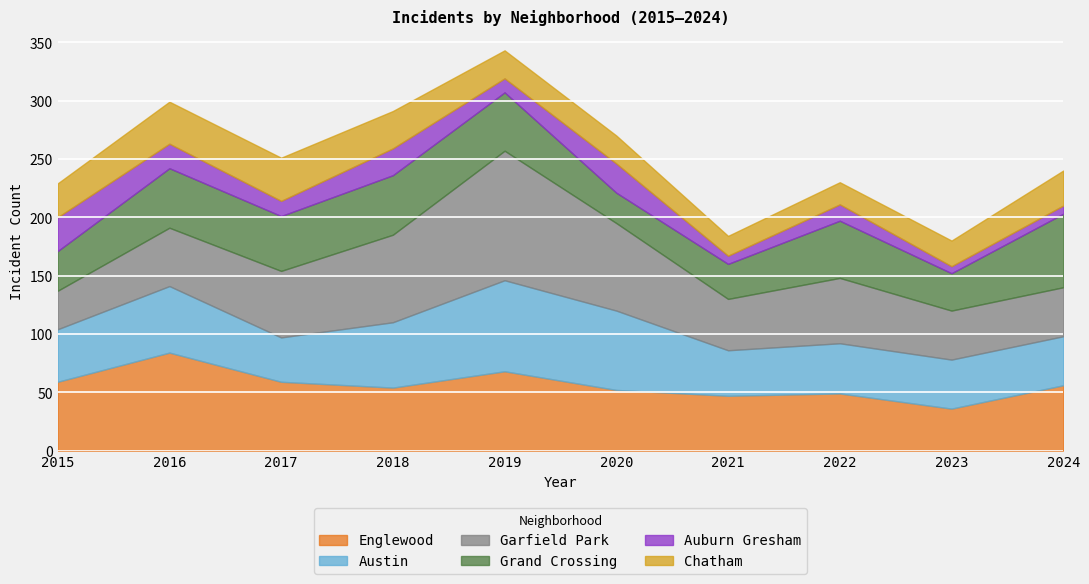

How many lines are shown in the chart?

6